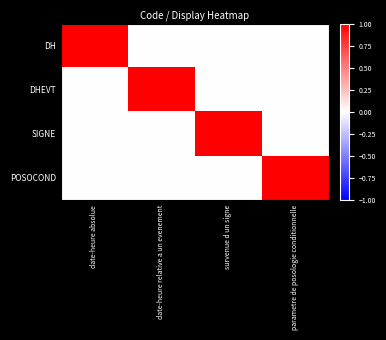

Reading left to right, list all the values displayed in this chart.

DH: date-heure absolue=1	date-heure relative a un evenement=0	survenue d un signe=0	parametre de posologie conditionnelle=0
DHEVT: date-heure absolue=0	date-heure relative a un evenement=1	survenue d un signe=0	parametre de posologie conditionnelle=0
SIGNE: date-heure absolue=0	date-heure relative a un evenement=0	survenue d un signe=1	parametre de posologie conditionnelle=0
POSOCOND: date-heure absolue=0	date-heure relative a un evenement=0	survenue d un signe=0	parametre de posologie conditionnelle=1